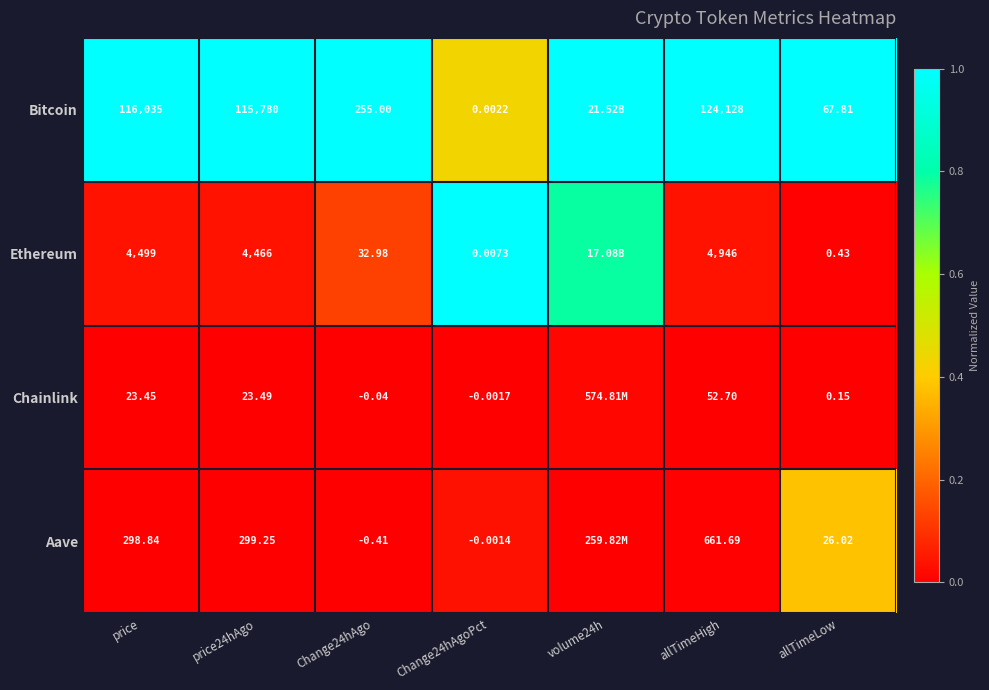

What is the total value across all series at price?

120856.3